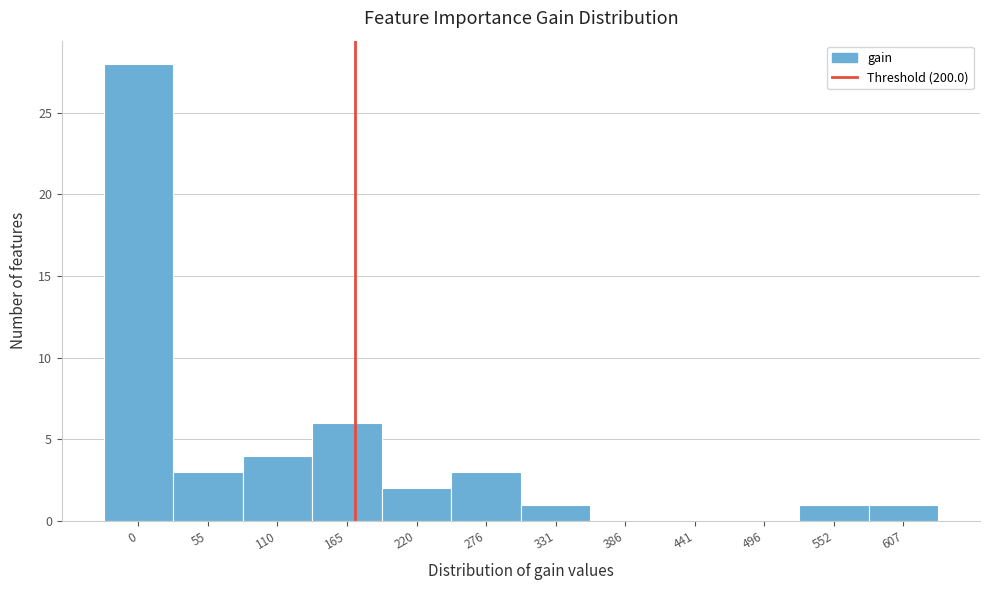

Reading right to left, list all the values displayed in this chart.

607=1	552=1	496=0	441=0	386=0	331=1	276=3	220=2	165=6	110=4	55=3	0=28